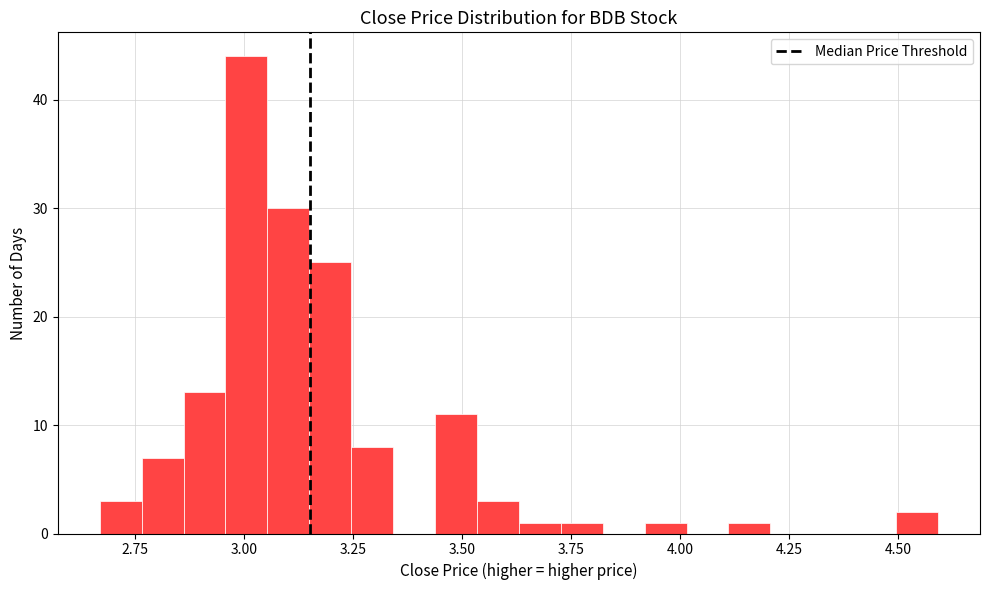

Around what value on the x-axis is the tallest bar? Give the approximate position of its centre, as read against the axis.

3.00